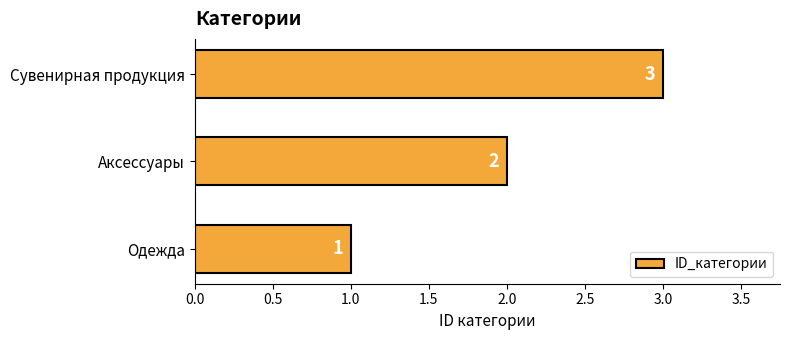

The chart shows a value of 2 at Аксессуары. True or false?

True